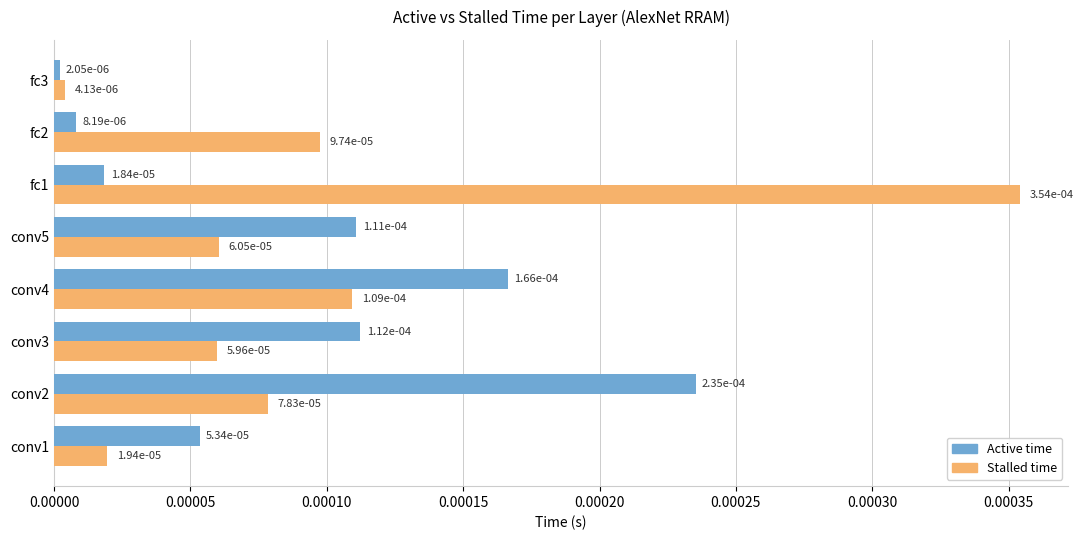

What are all the series names shown in the legend?

Active time, Stalled time